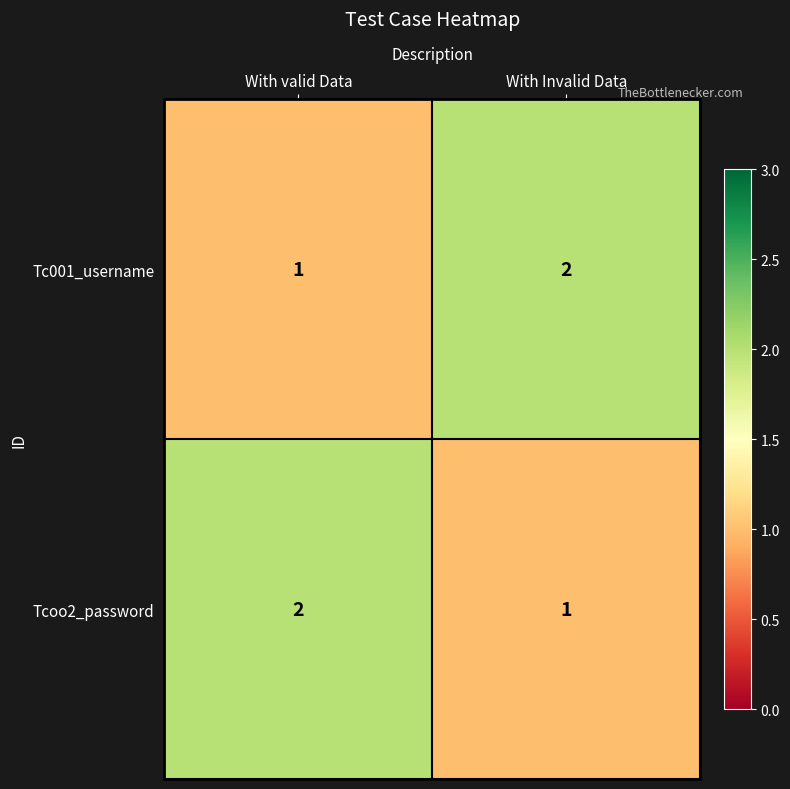

At With Invalid Data, list the series in order from smallest to largest.

Tcoo2_password, Tc001_username